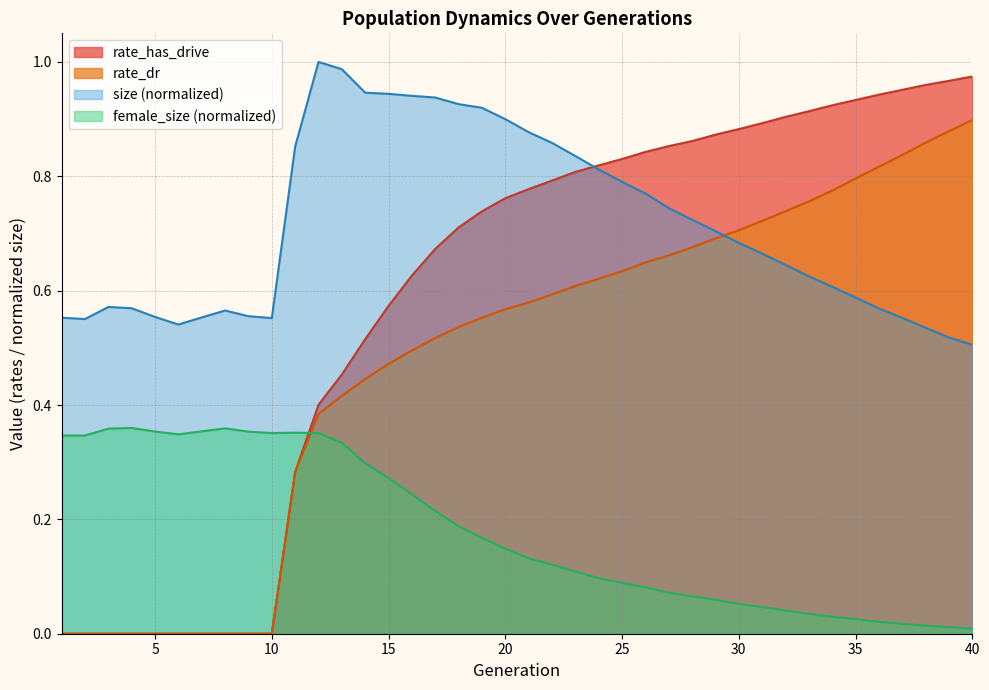

Does the chart display data point markers on the line(s)?

No